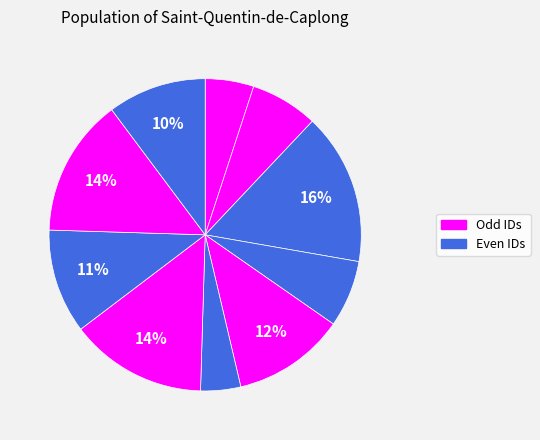

How many segments does this pie chart have?

10